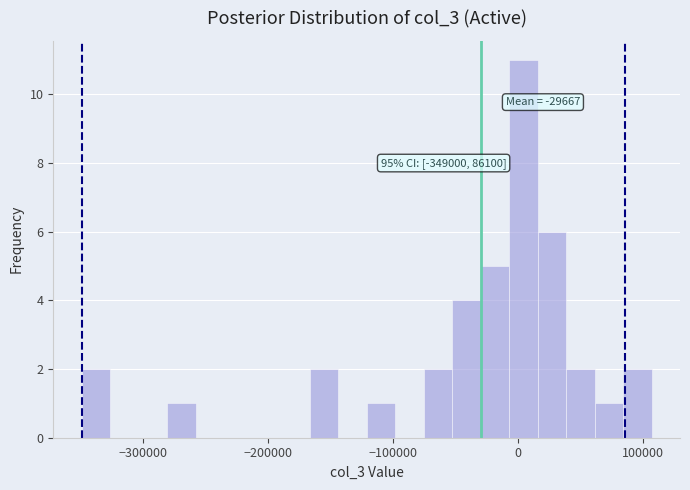

Read against the x-axis, roughly where is the centre of the tallest bar?

0